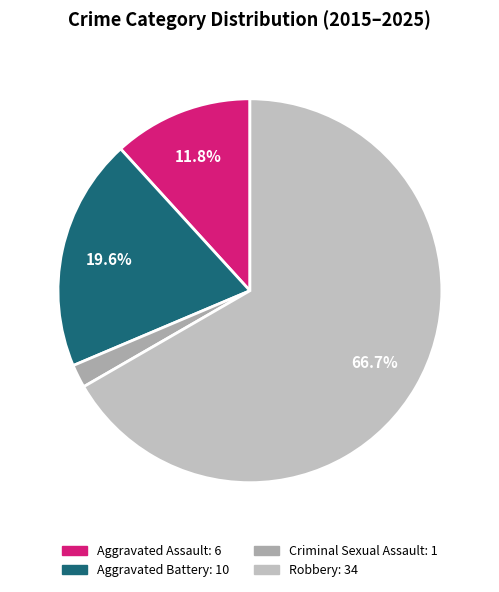

What is the ratio of the value at Aggravated Battery to the value at Aggravated Assault?

1.7